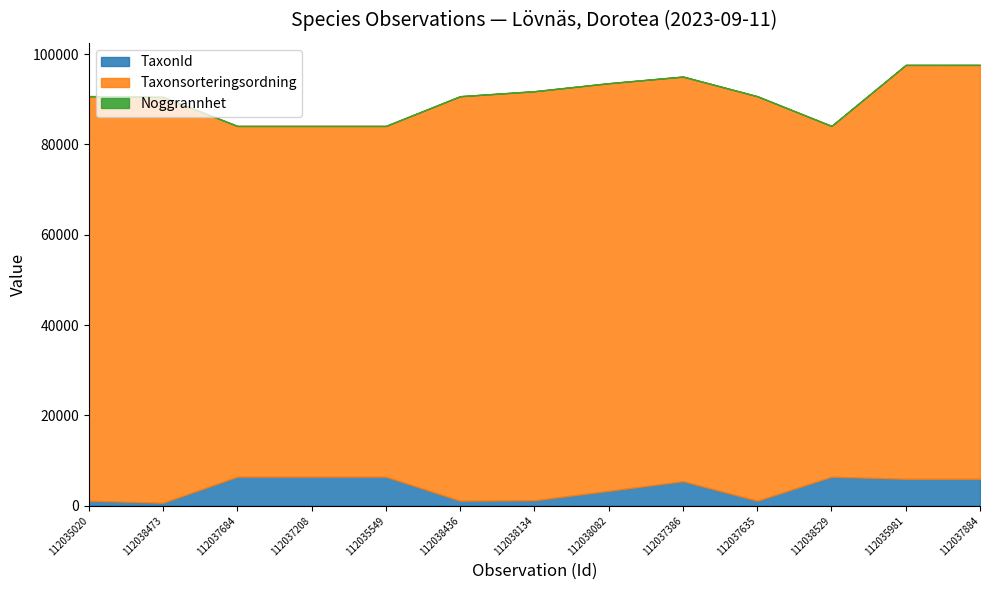

What position from the left is 112037386?

9